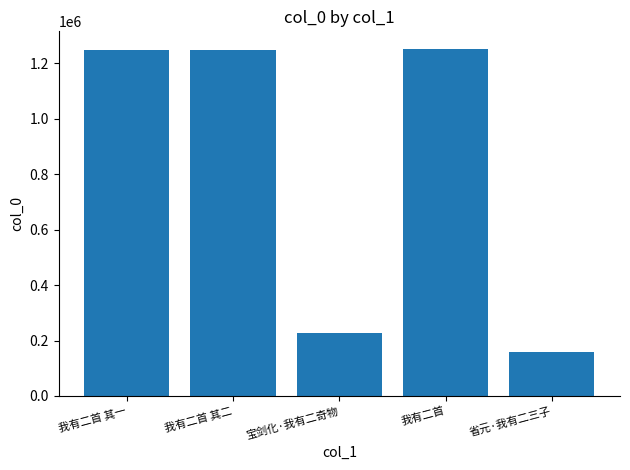

What is the difference between the values at 我有二首 其一 and 省元·我有二三子?

1090121